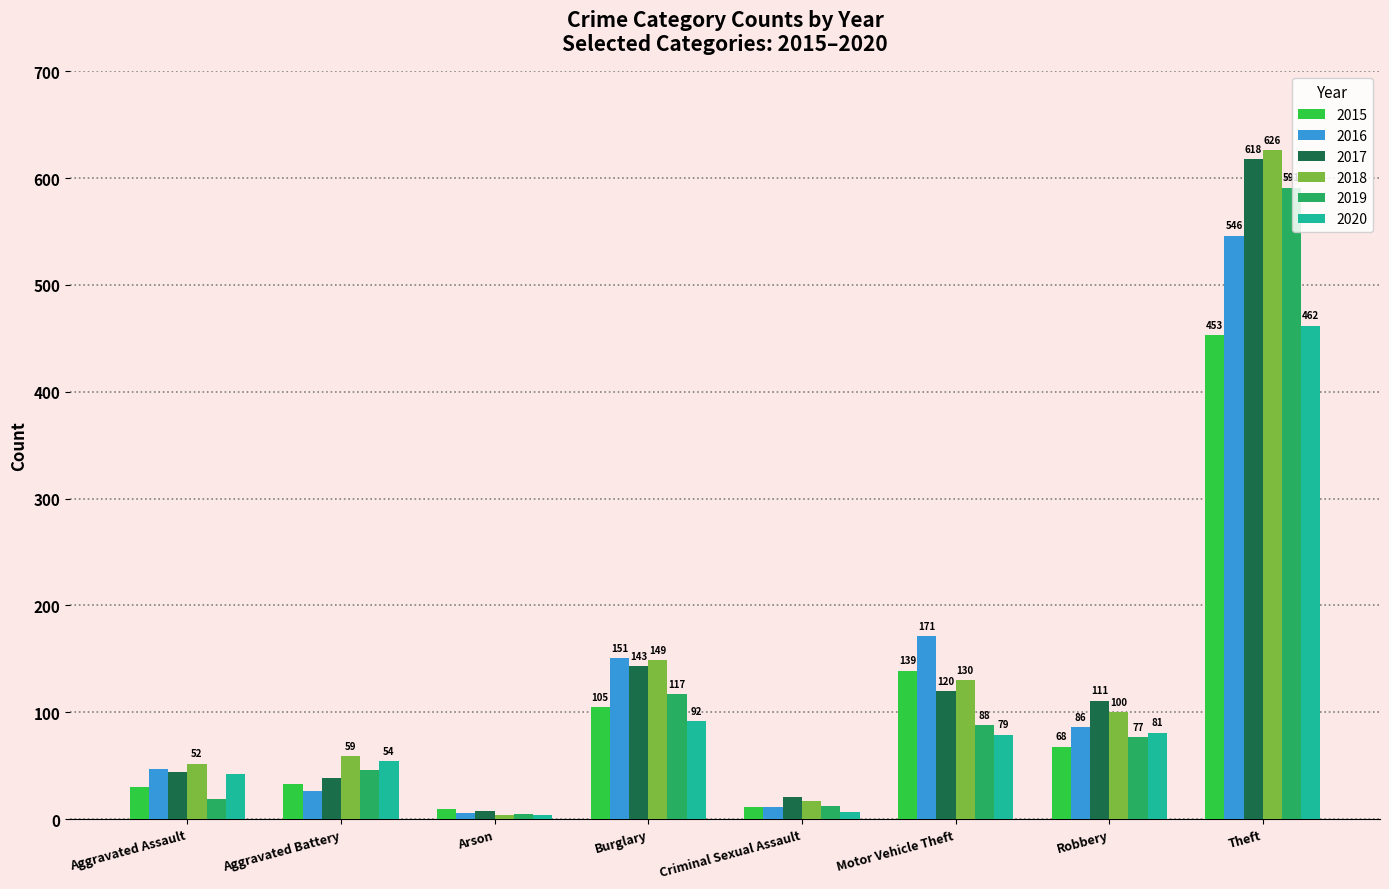

What is the lowest value of the 2015 series?

10